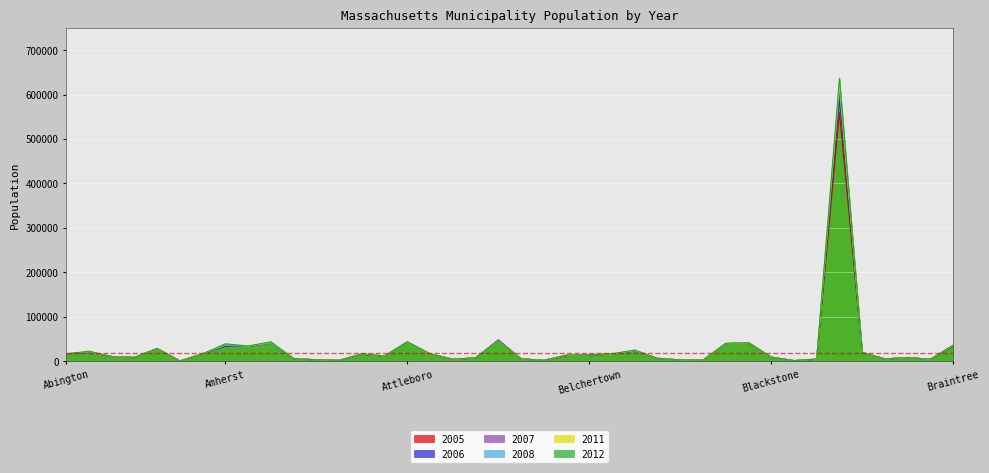

True or false: 2008 has more than 1 points higher than both neighbors.

True